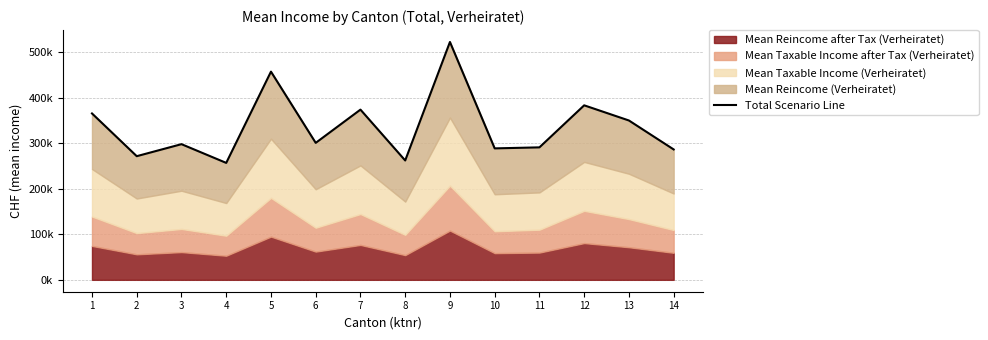

Which has a higher value, 6 or 4?

6